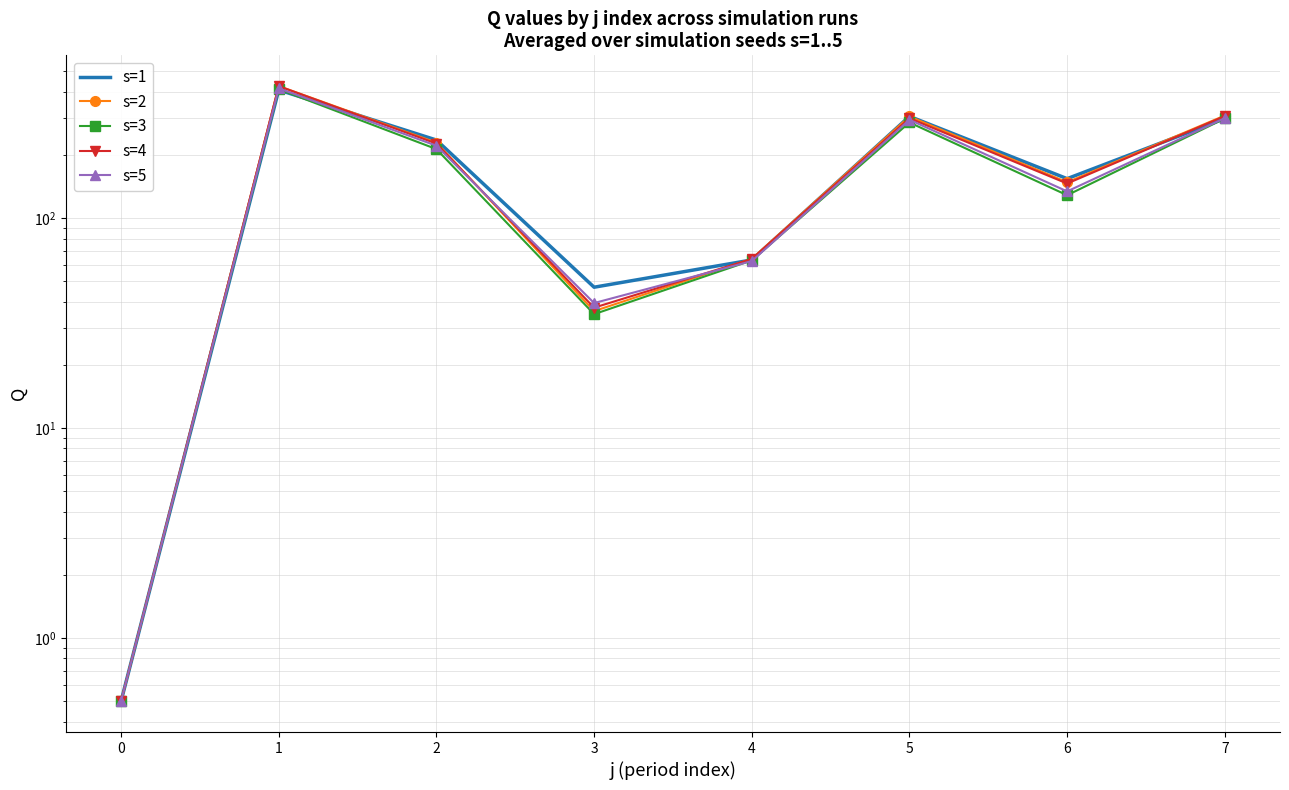

At how many categories does at least one series exceed 416?

1